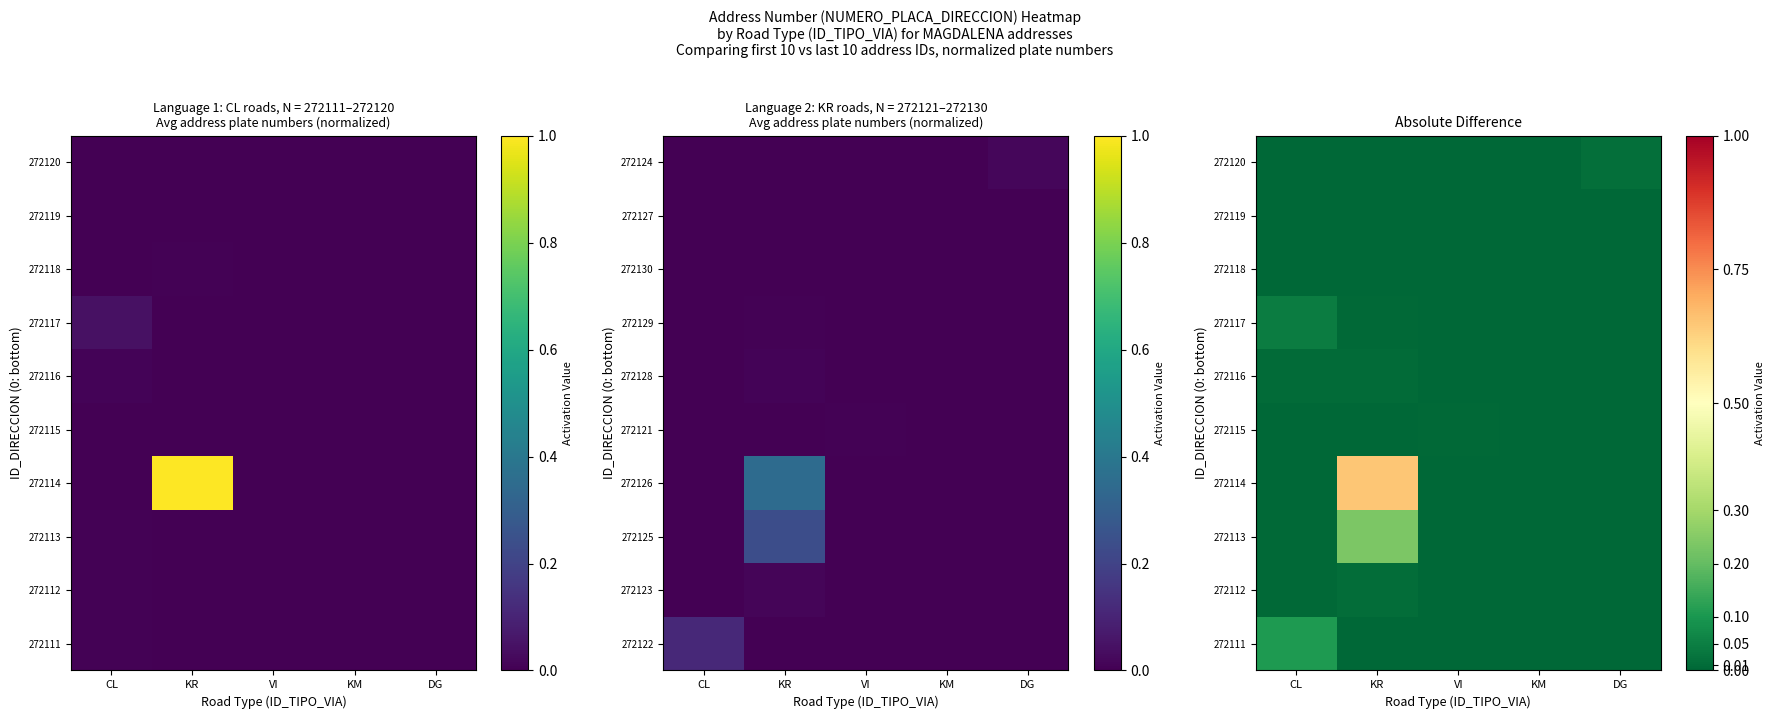

Count the number of categories in the chart.

5